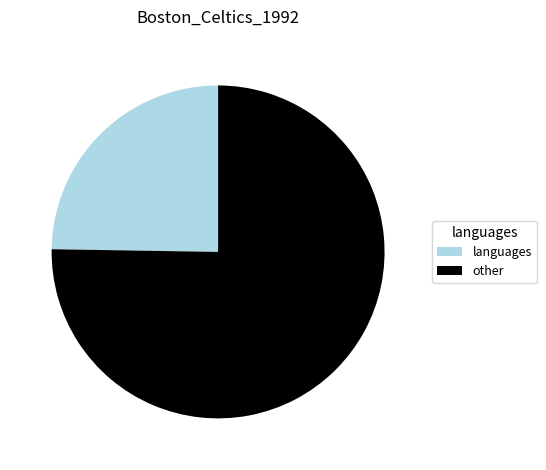

Is the sum of languages and other greater than half?

Yes